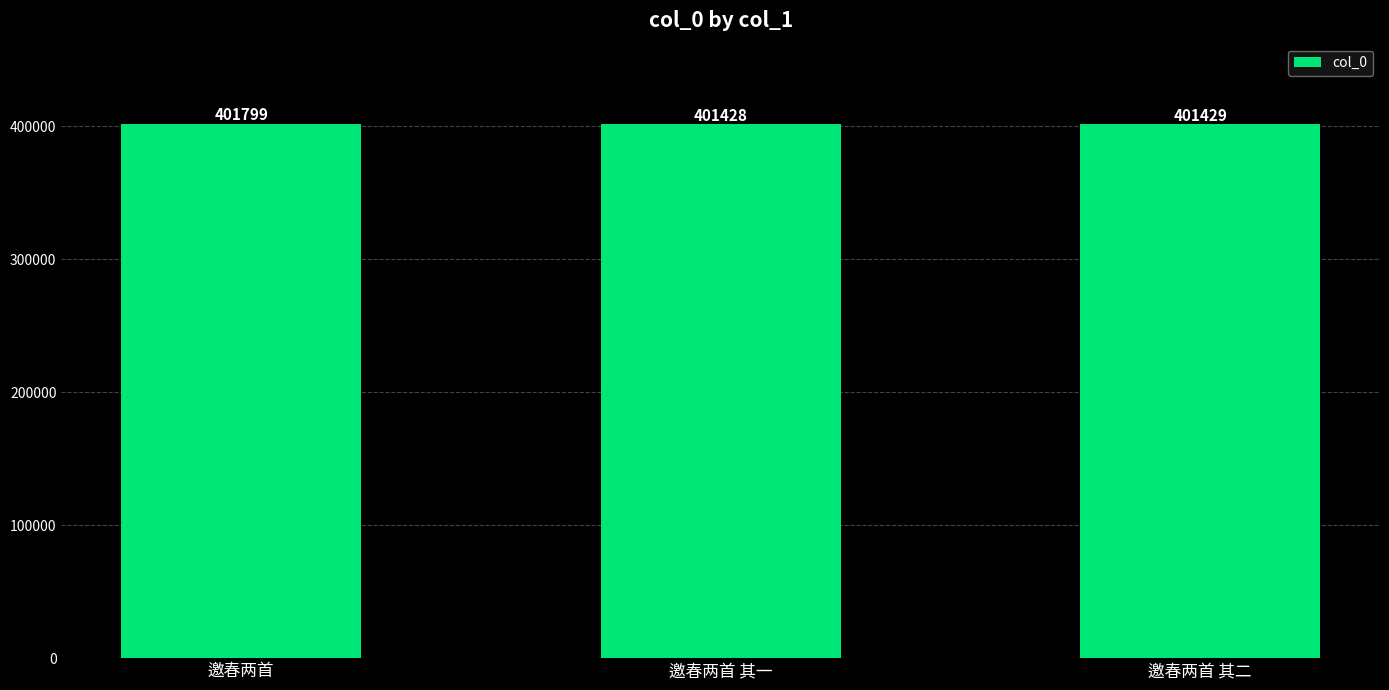

Where does the data first go above 401429?

邀春两首